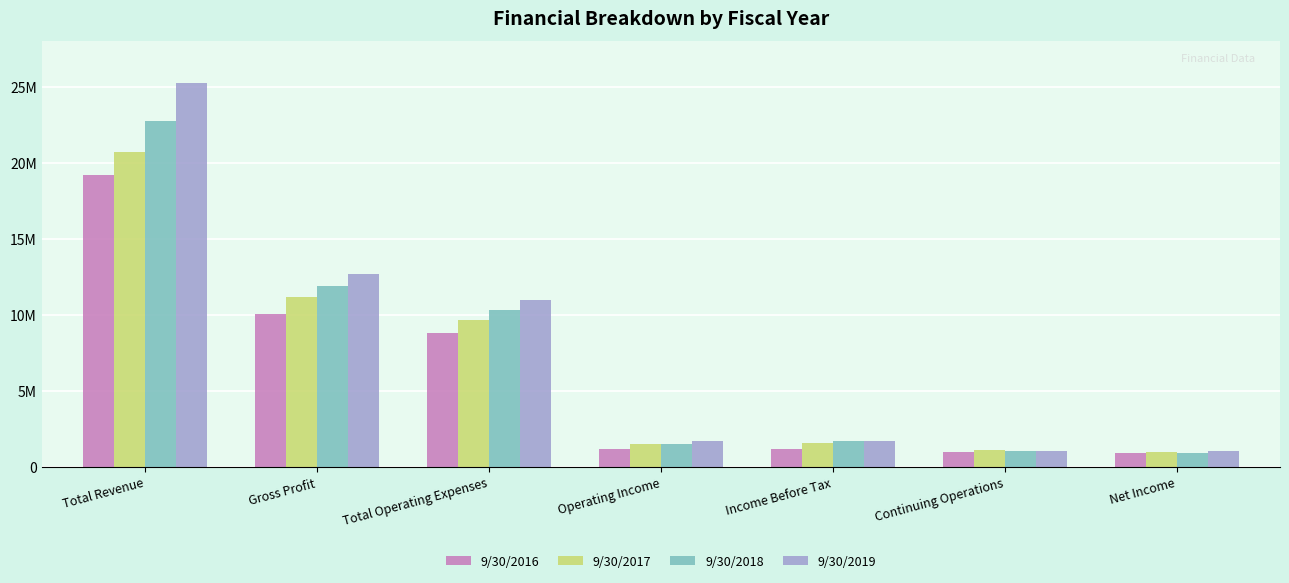

The 9/30/2018 series shows 38493602 at Total Revenue. True or false?

False